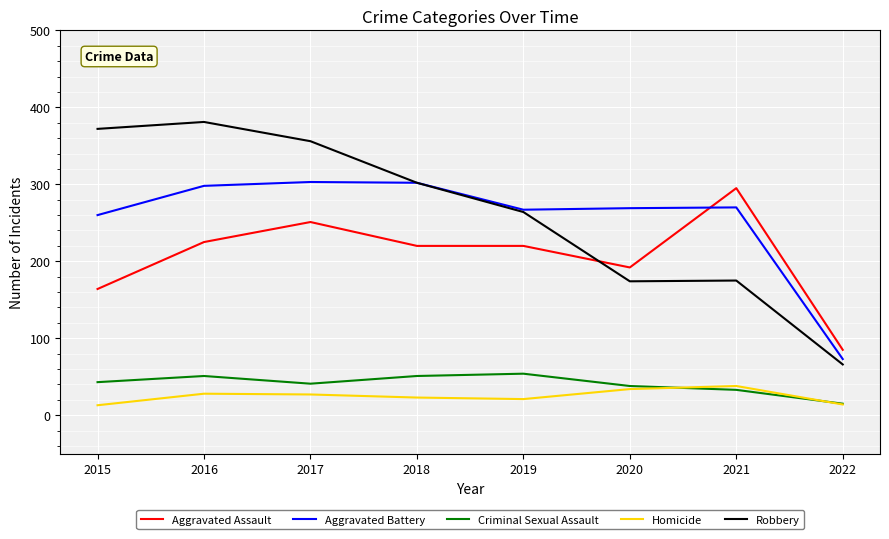

What is the total value across all series at 2020?

707